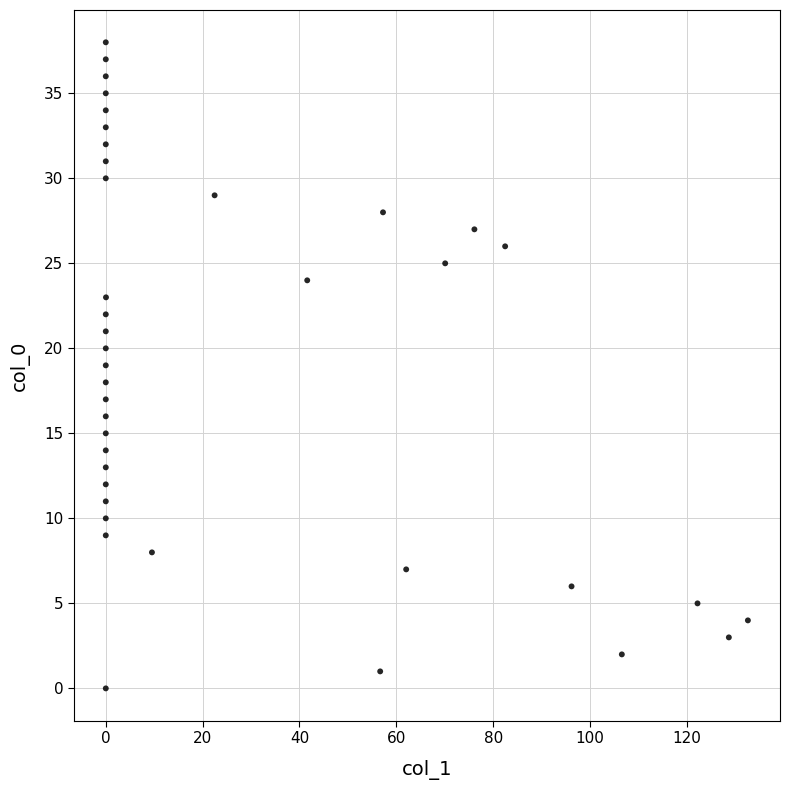

What is the range of Y values (max minus min)?

38